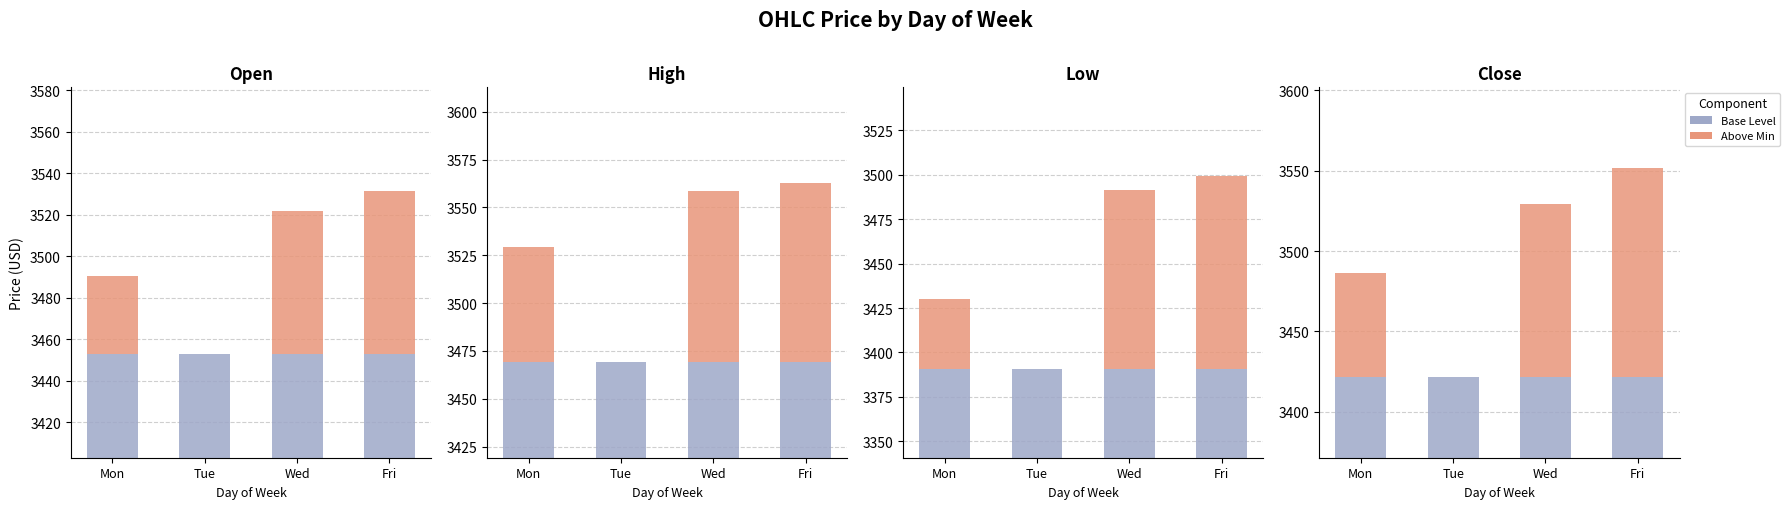

What is the difference between the highest and lowest values at Tue?

3421.5